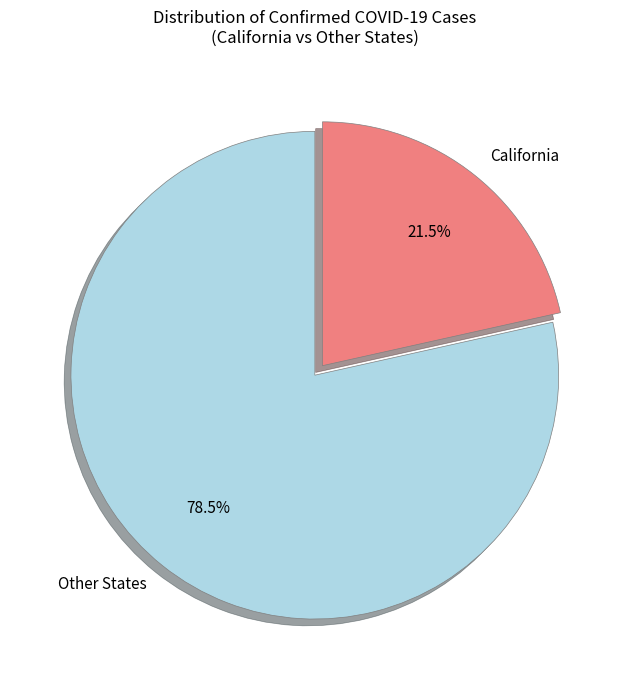

What percentage do Other States and California together represent?

100.0%